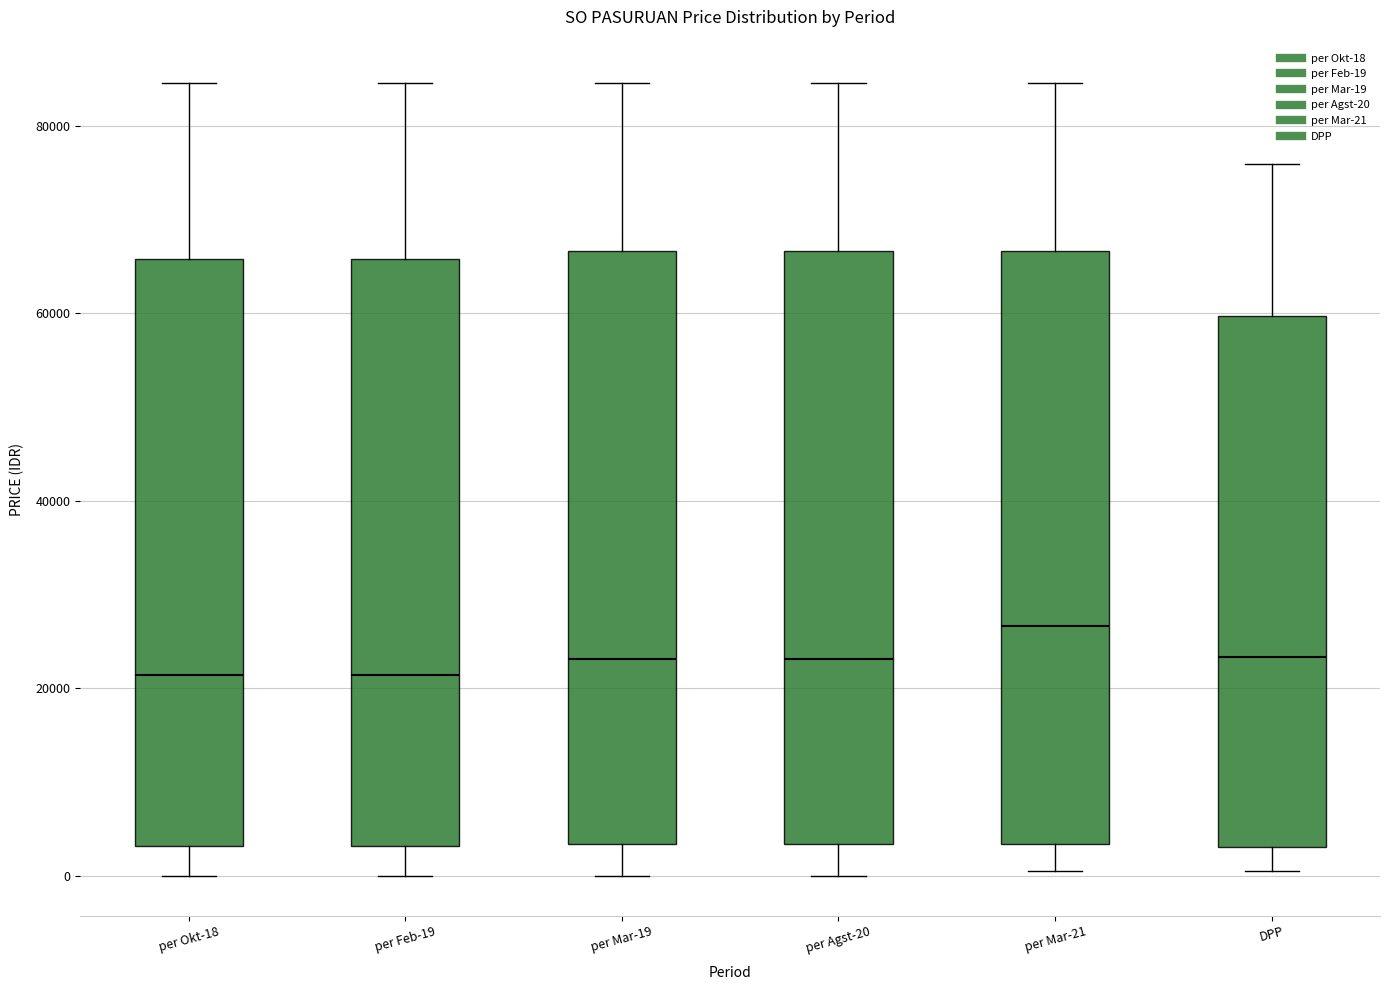

Where does the upper whisker of the box for per Okt-18 end on the y-axis? The values are not printed on the chart, so give them approximately, as read against the axis.

84000